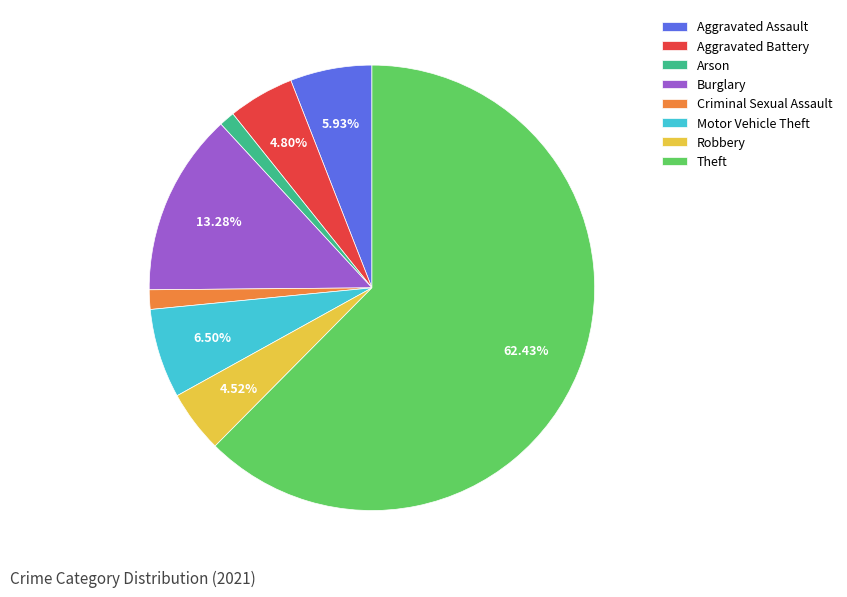

To the nearest percent, what is the difference between the Criminal Sexual Assault and Robbery slice percentages?

3%